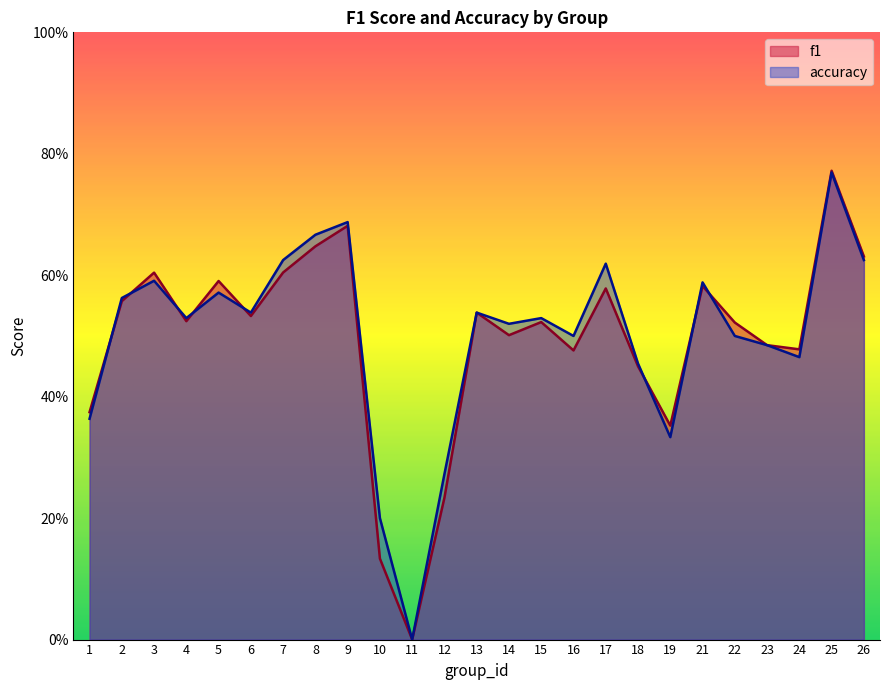

What is the difference between the second highest and second lowest values in the accuracy series?

0.5